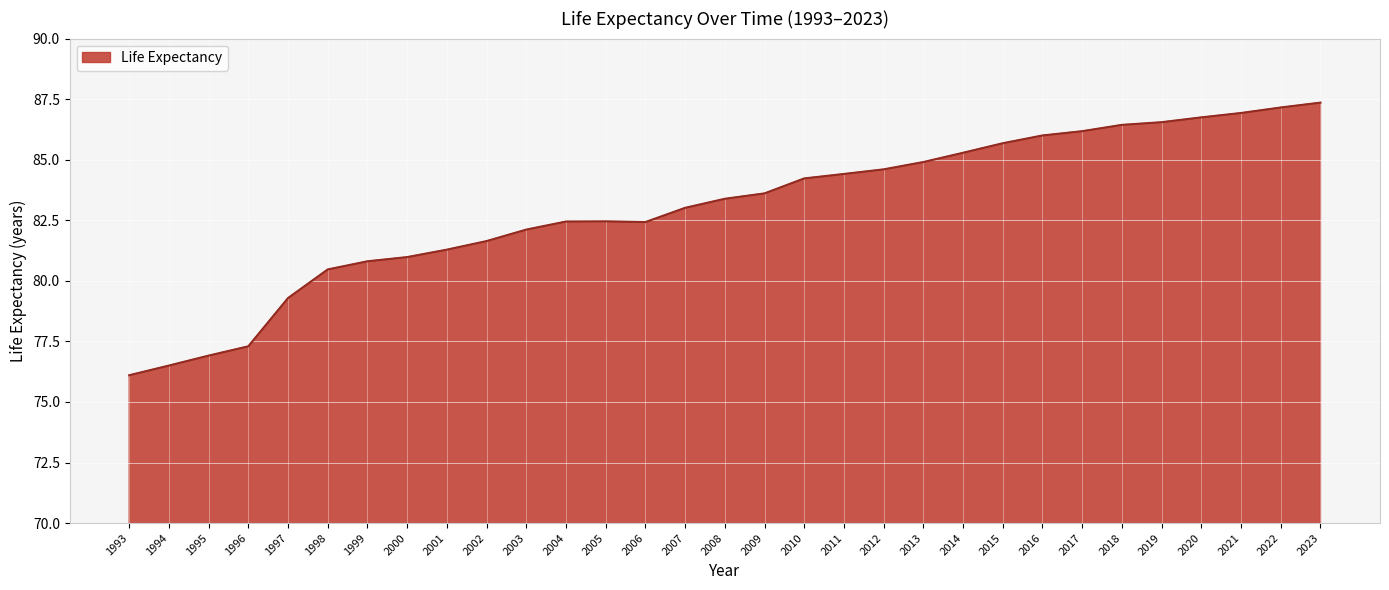

How many distinct data groups are displayed?

1